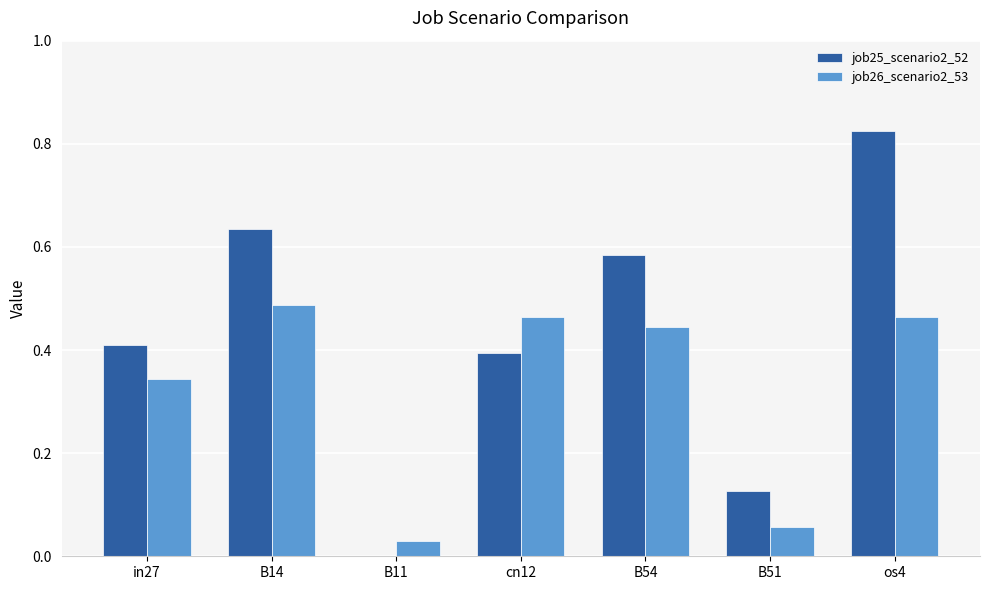

How many groups of bars are there?

7